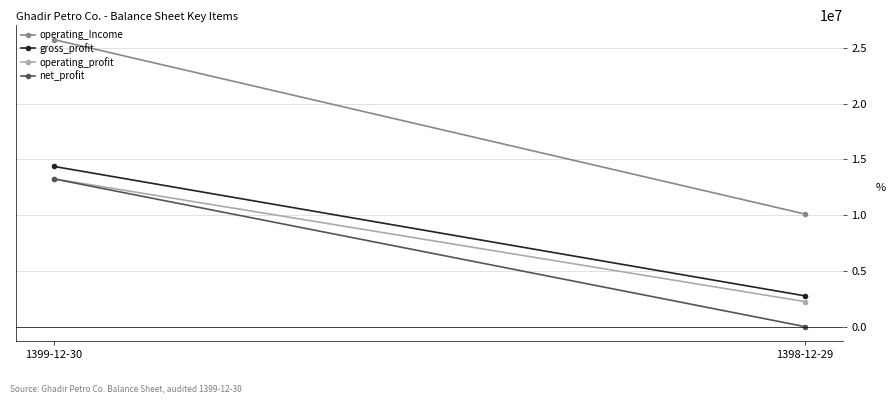

Is the value of gross_profit at 1398-12-29 greater than the value of operating_profit at 1398-12-29?

Yes